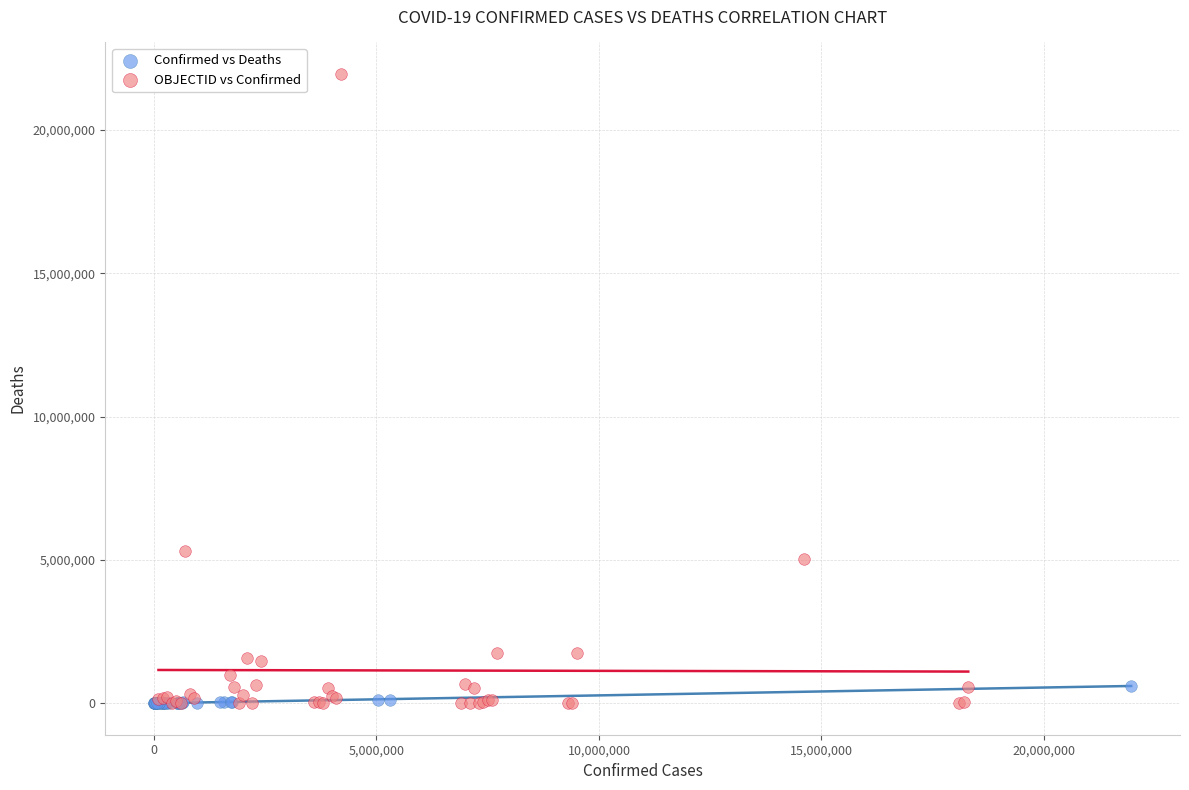

Which series has the largest Y range (max minus min)?

OBJECTID vs Confirmed